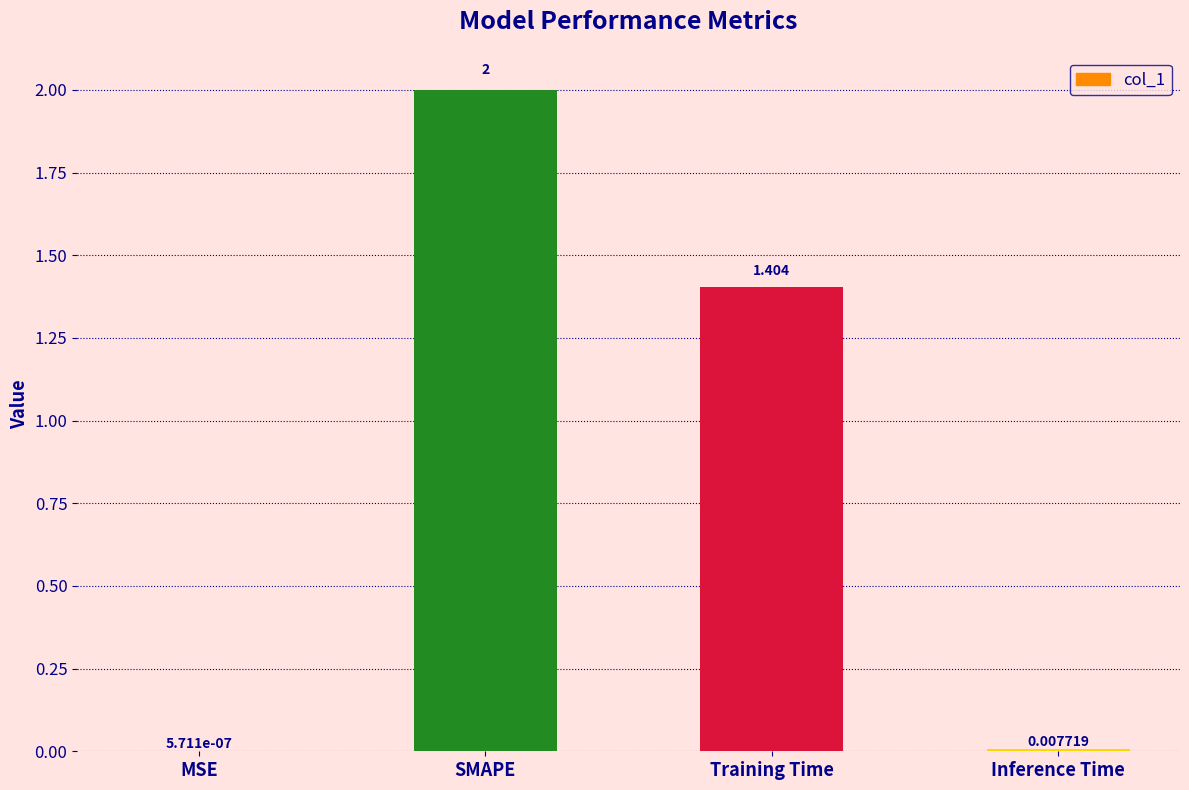

Is it true that the value at Training Time is 2.2?

False